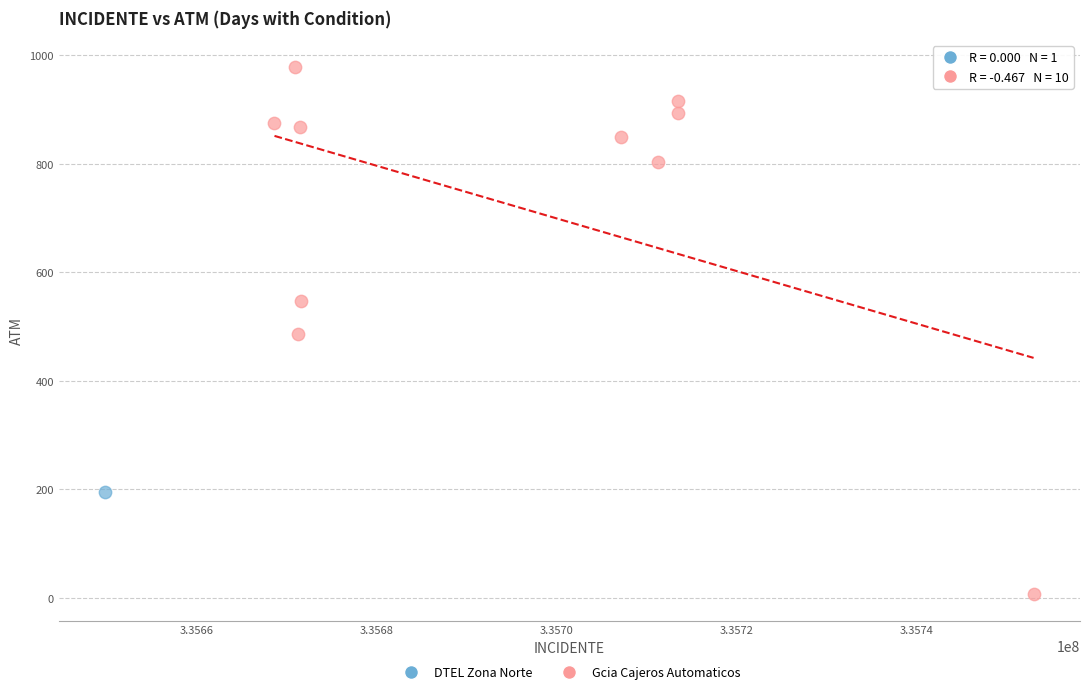

What are all the series names shown in the legend?

DTEL Zona Norte, Gcia Cajeros Automaticos